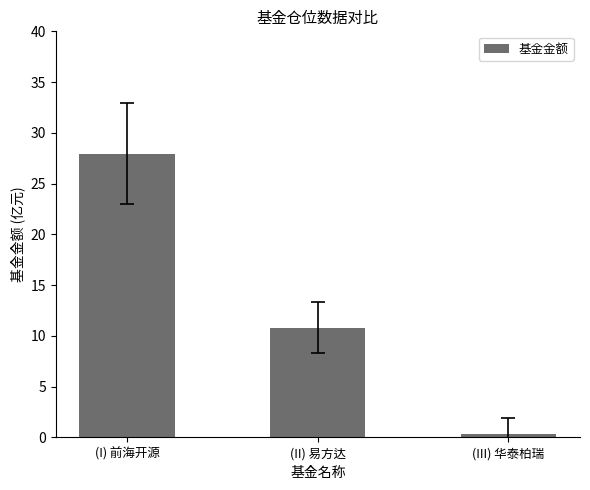

List the labels in order of value, smallest first.

(III) 华泰柏瑞, (II) 易方达, (I) 前海开源